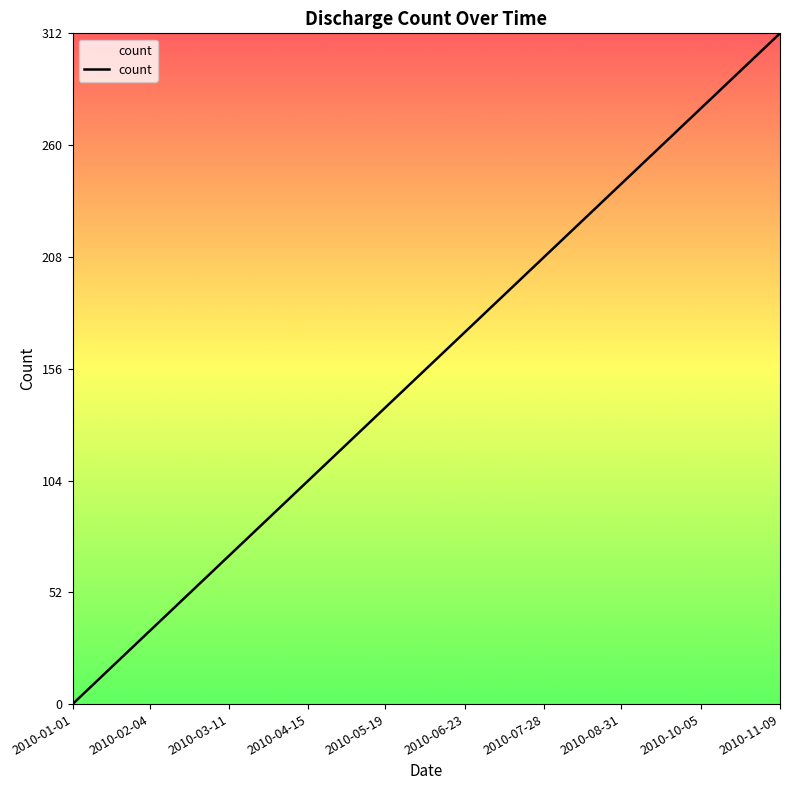

What is the maximum value shown in the chart?

312